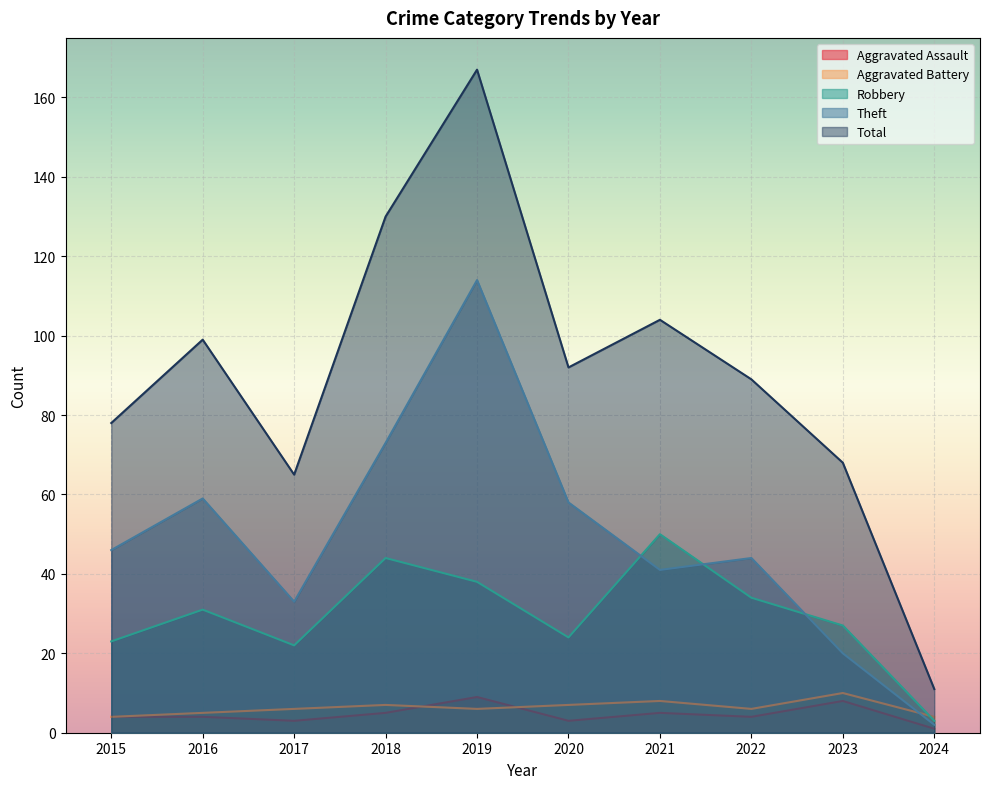

True or false: Robbery and Total cross at least once.

False